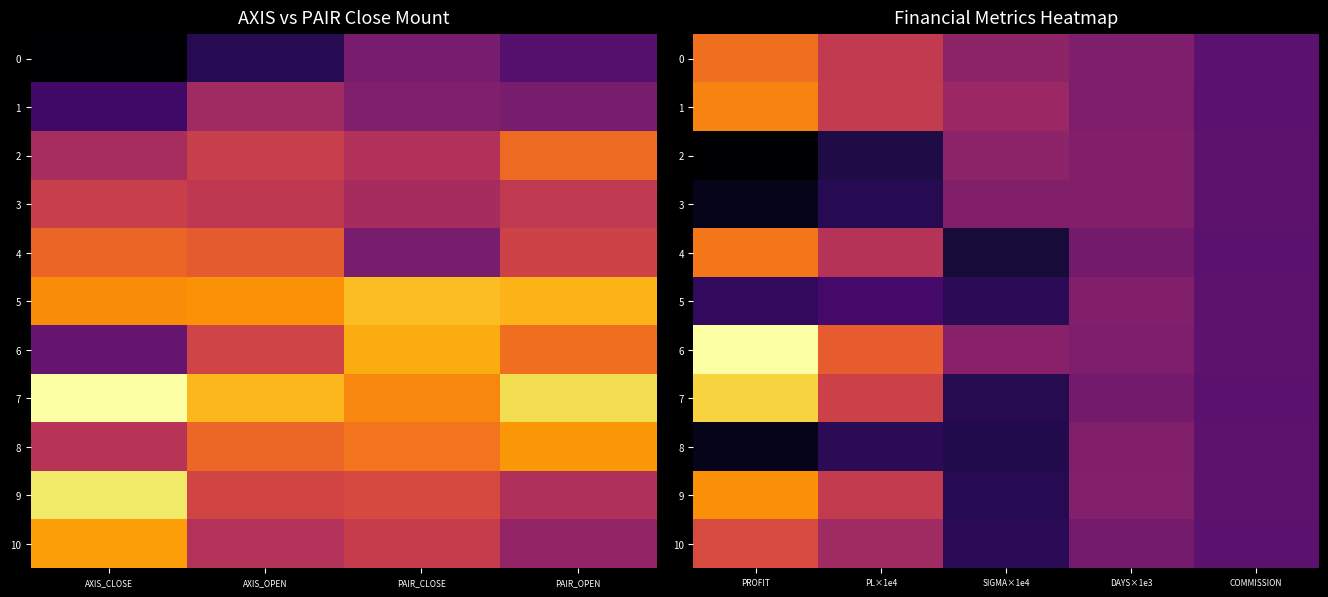

What is the average value of the 4 series?

0.4